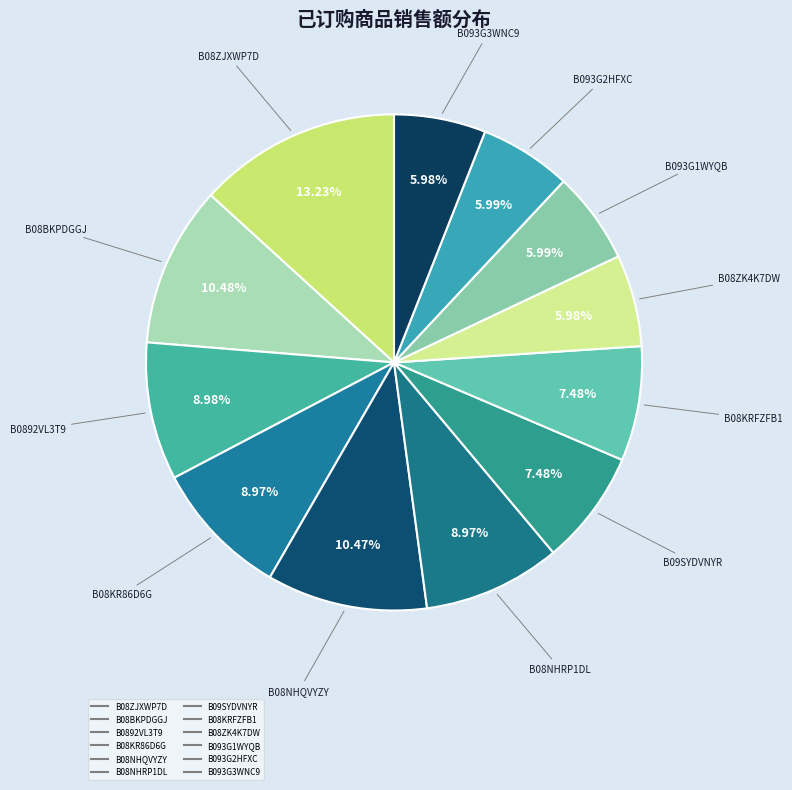

Approximately how many times larger is the value at B08ZJXWP7D compared to B08ZK4K7DW?

2.2